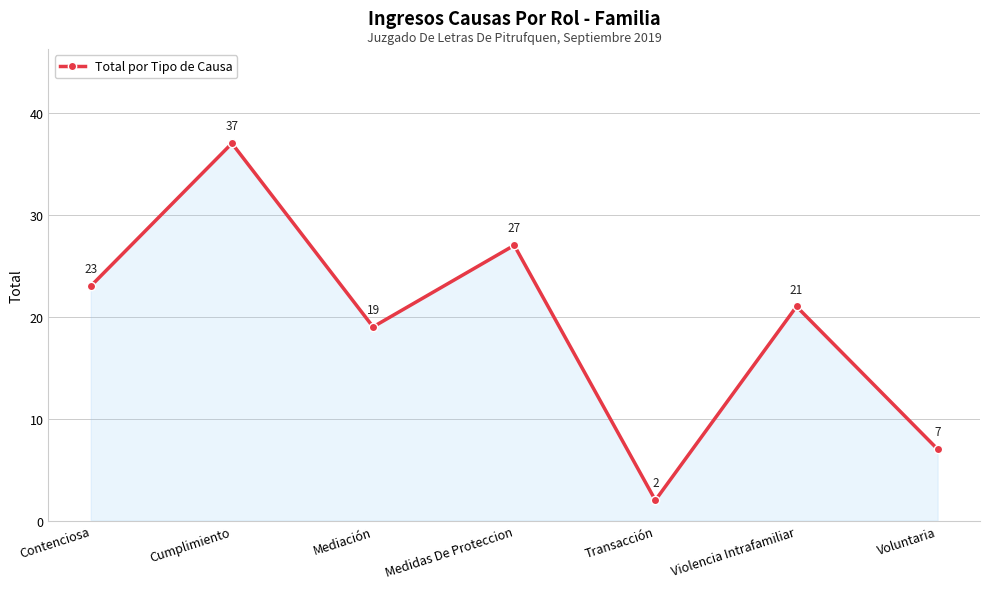

Rank the categories by value from lowest to highest.

Transacción, Voluntaria, Mediación, Violencia Intrafamiliar, Contenciosa, Medidas De Proteccion, Cumplimiento